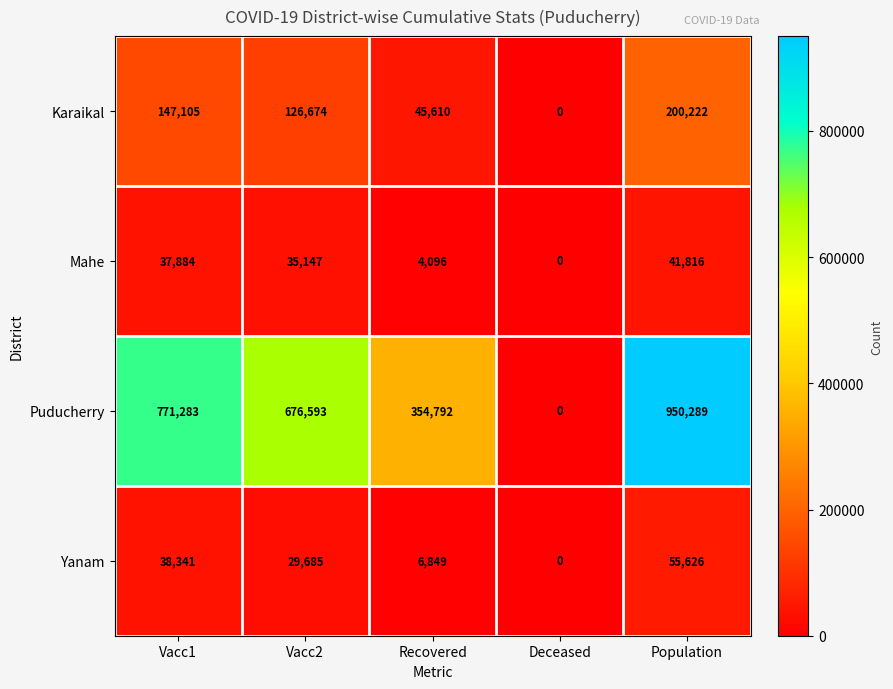

List the series in order of their peak value, lowest first.

Mahe, Yanam, Karaikal, Puducherry